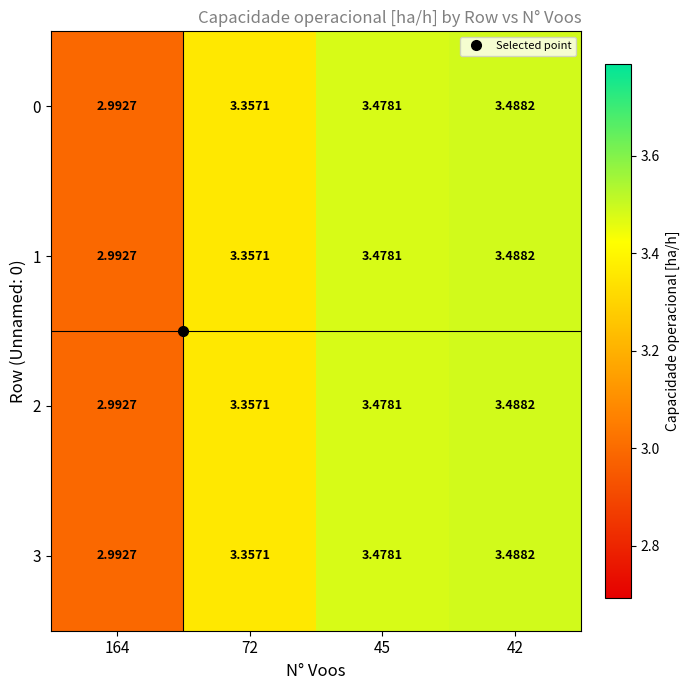

Reading right to left, what are all the values shown in this chart?

0: 42=3.5	45=3.5	72=3.4	164=3.0
1: 42=3.5	45=3.5	72=3.4	164=3.0
2: 42=3.5	45=3.5	72=3.4	164=3.0
3: 42=3.5	45=3.5	72=3.4	164=3.0